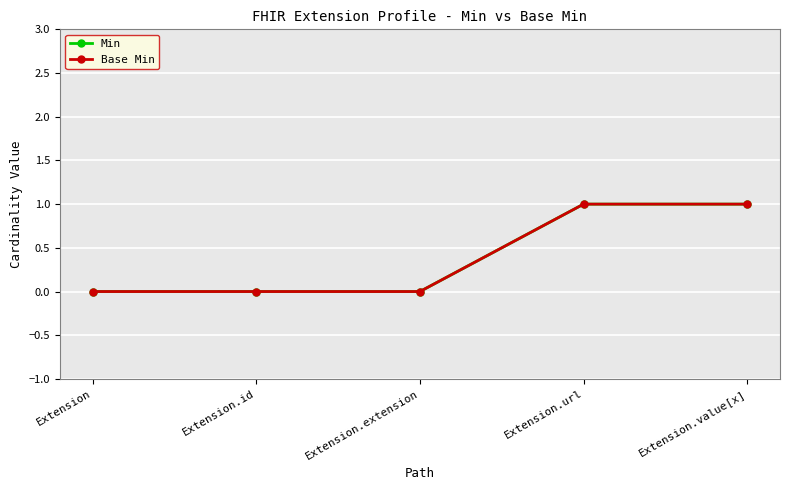

Does the chart have visible grid lines?

Yes